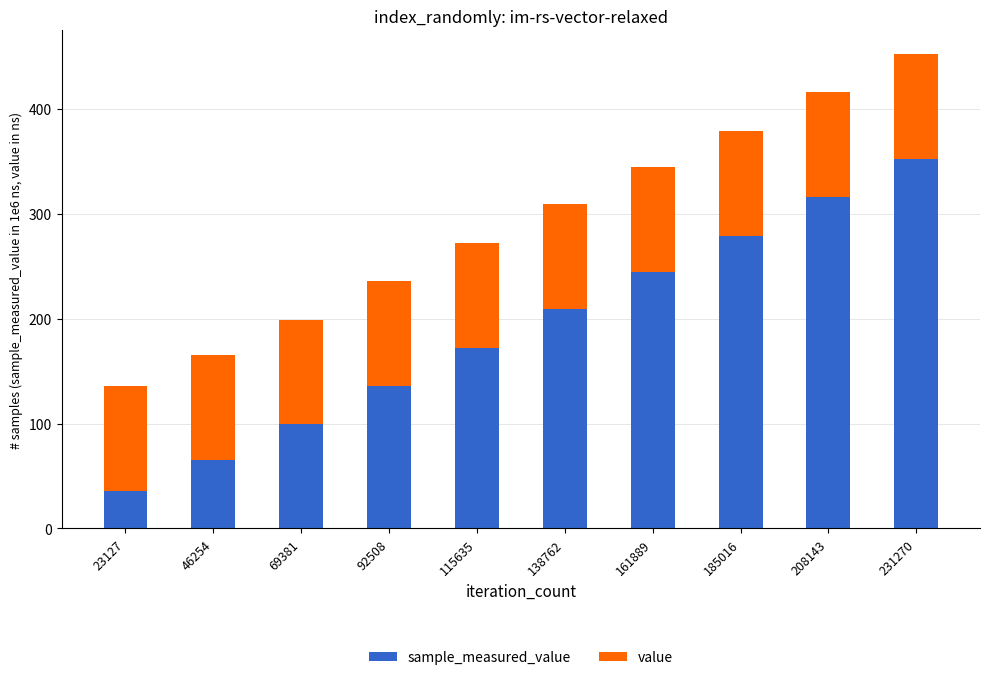

At which category is the sum across all series the highest?

231270